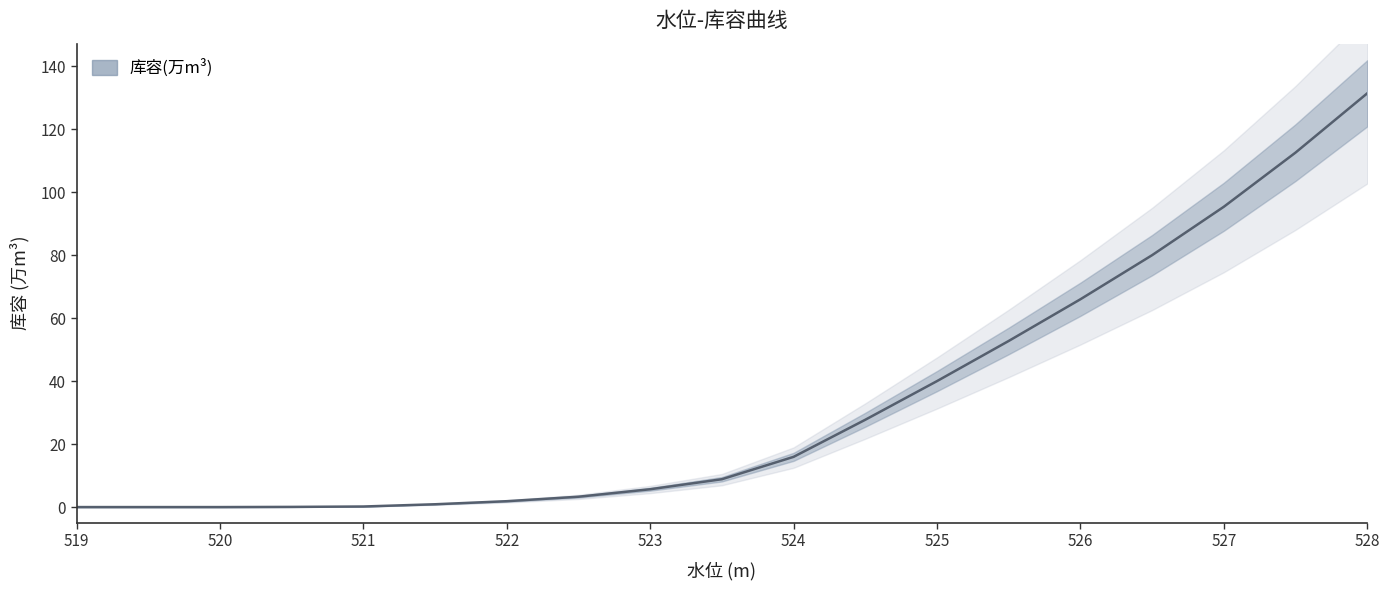

What is the average value?

33.8